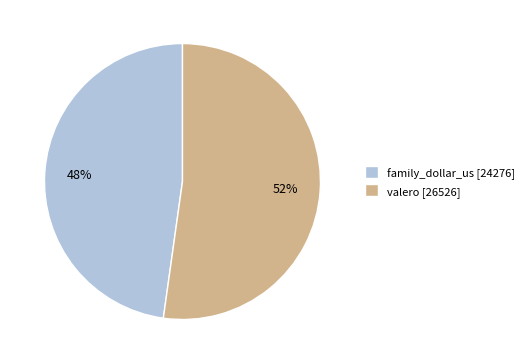

To the nearest percent, what is the combined percentage of family_dollar_us and valero?

100%